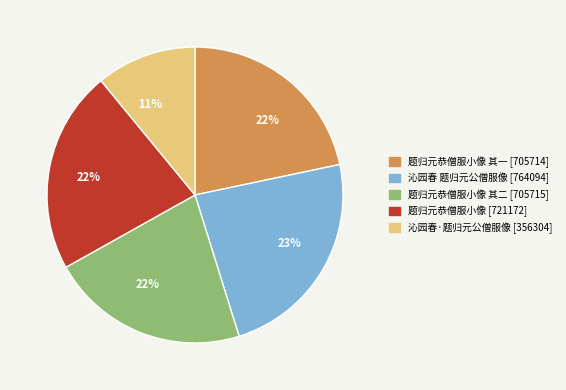

To the nearest percent, what is the average slice percentage?

20%